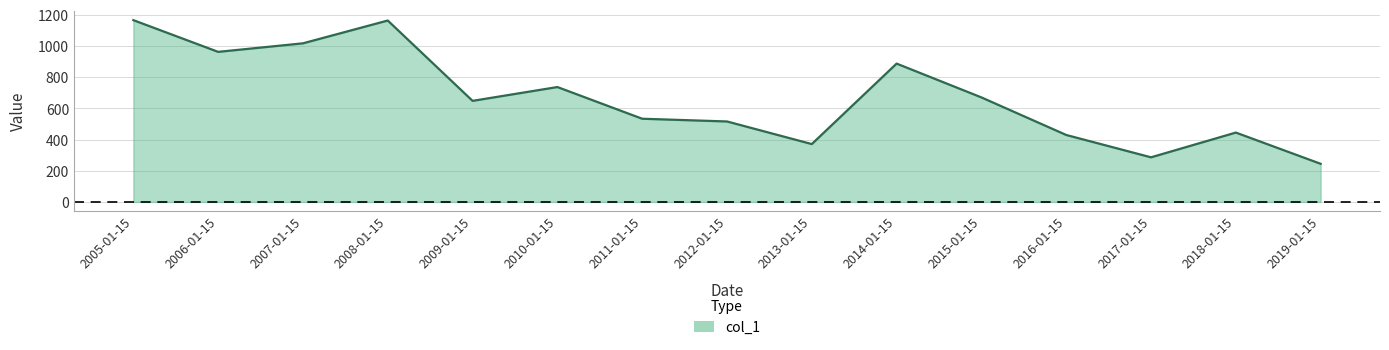

What is the difference between the second highest and second lowest values?

877.8